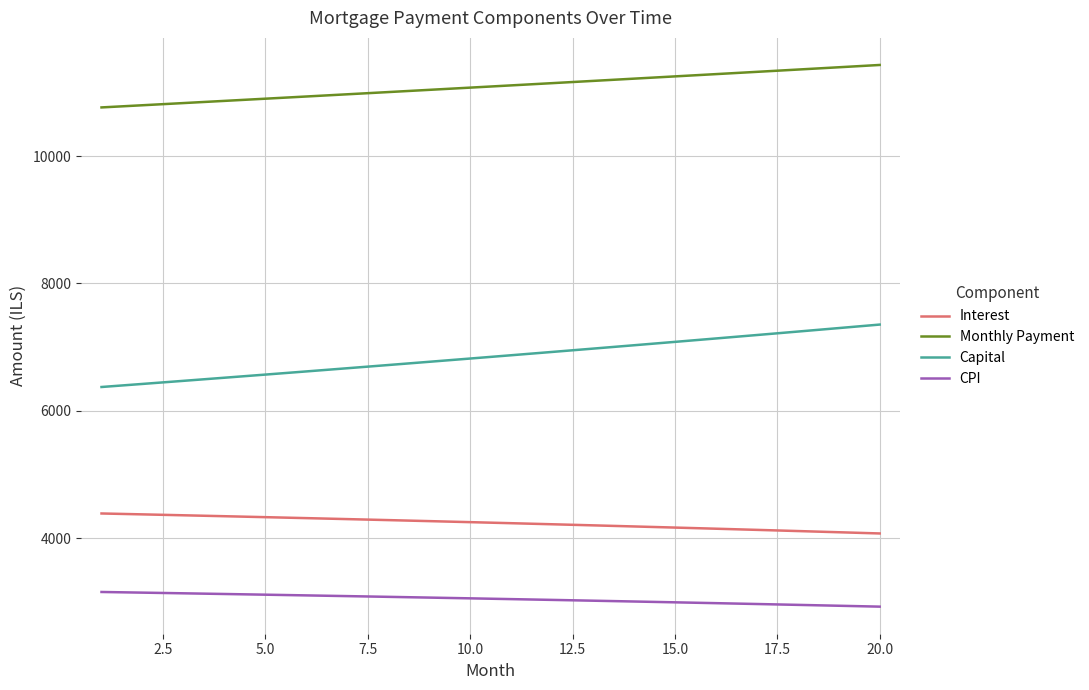

True or false: Capital and CPI cross at least once.

False